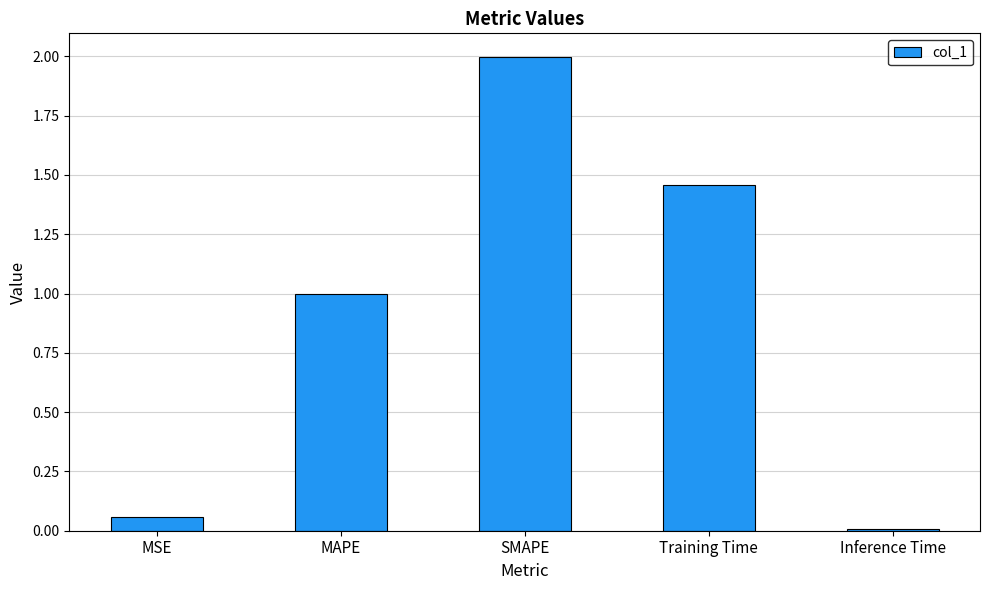

The chart shows a value of 1.0 at SMAPE. True or false?

False